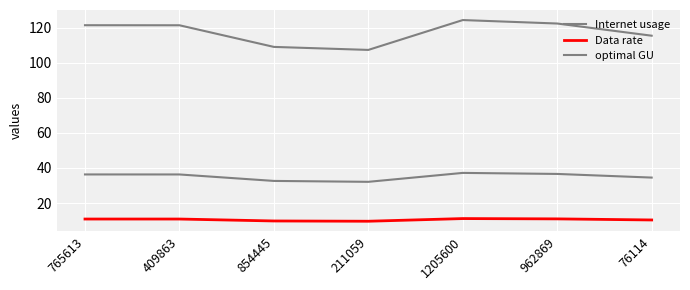

Rank the categories by optimal GU value from highest to lowest.

1205600, 962869, 765613, 409863, 76114, 854445, 211059